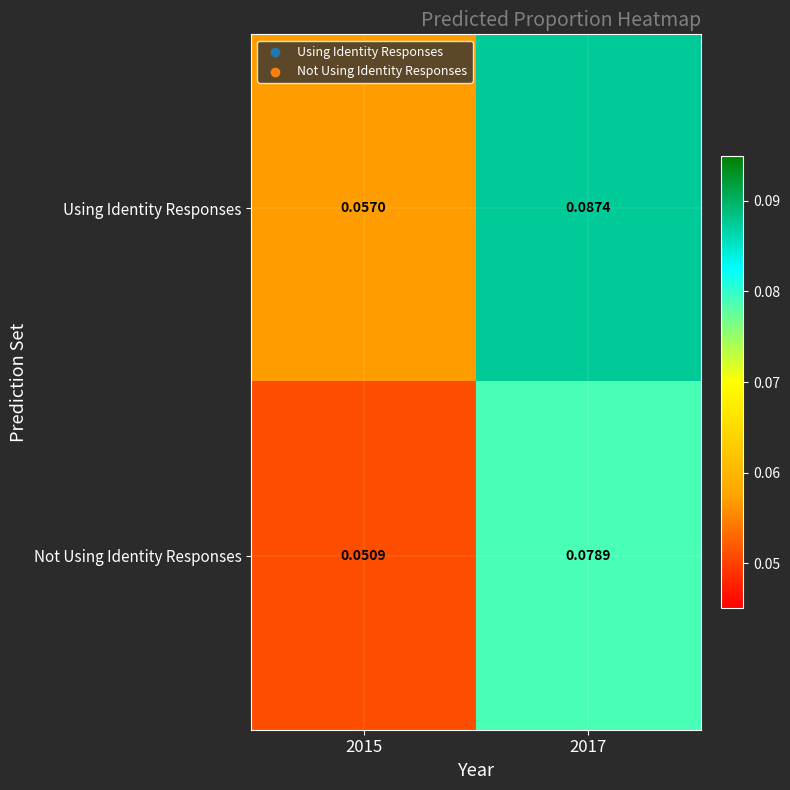

Between 2015 and 2017, which series saw the biggest shift?

Using Identity Responses